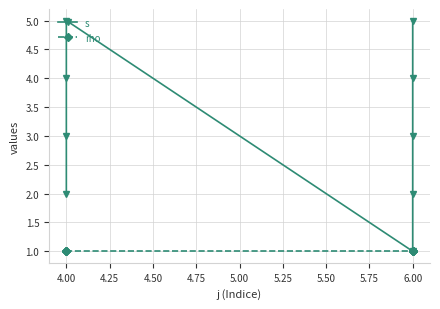

Rank the series by their average value, from highest to lowest.

s, rho